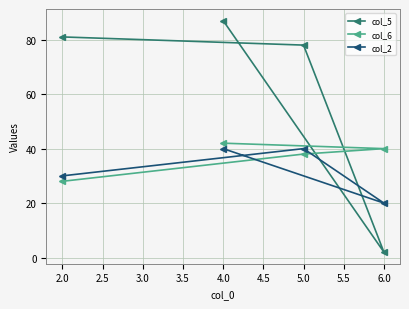

What is the difference between the second highest and second lowest values in the col_6 series?

2